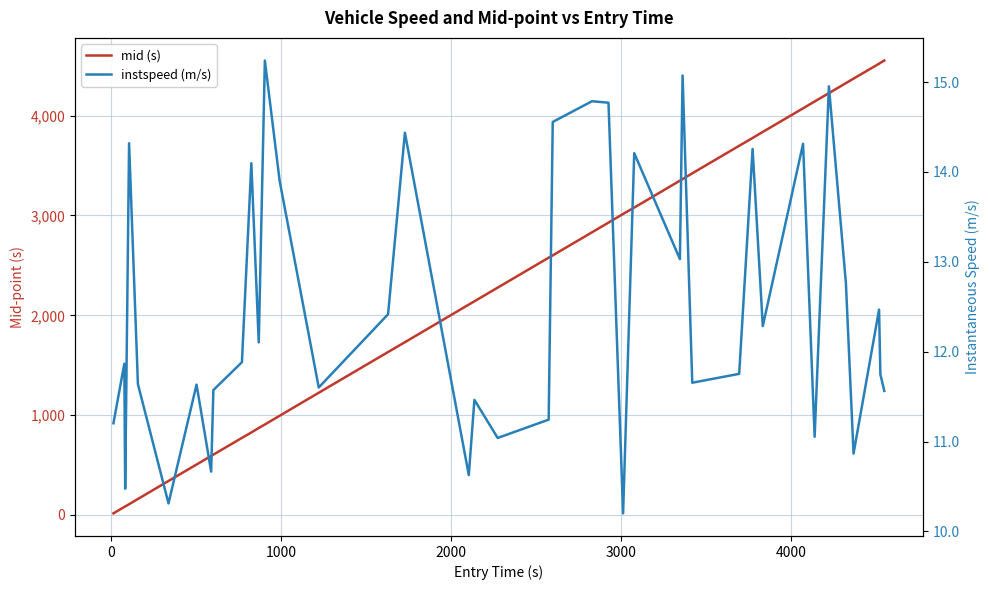

True or false: mid (s) and instspeed (m/s) intersect in this chart.

False